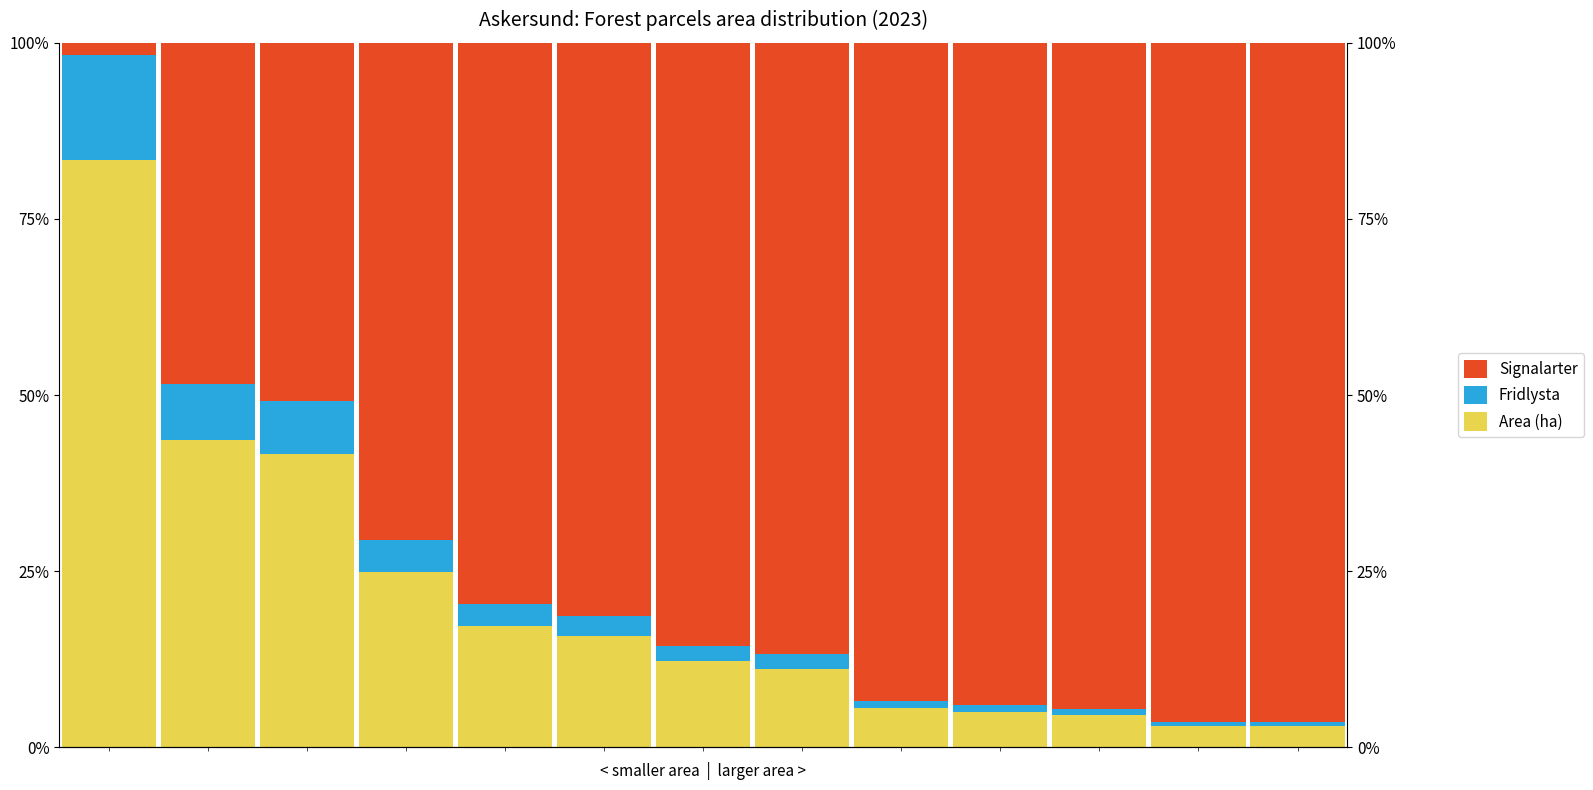

True or false: Area (ha) has a value of 17.3 at 4.

True